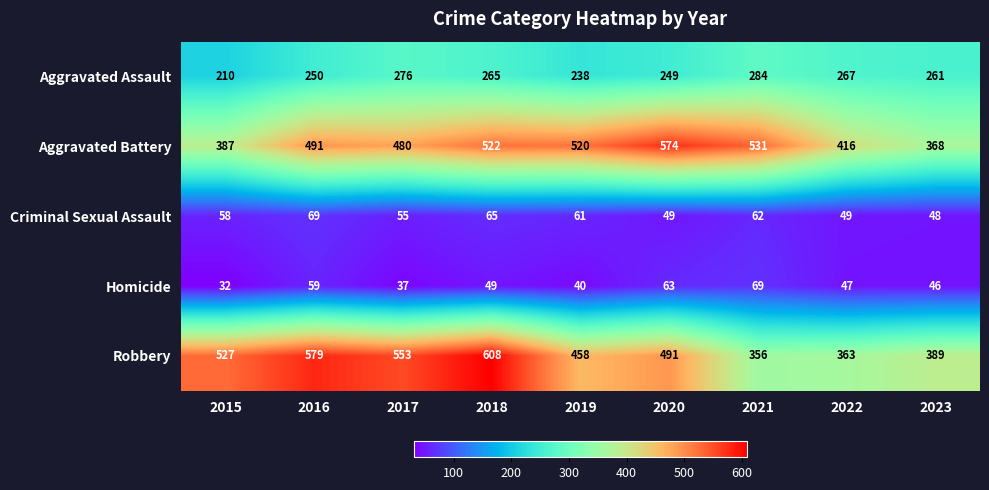

Between 2018 and 2020, which series saw the biggest shift?

Robbery